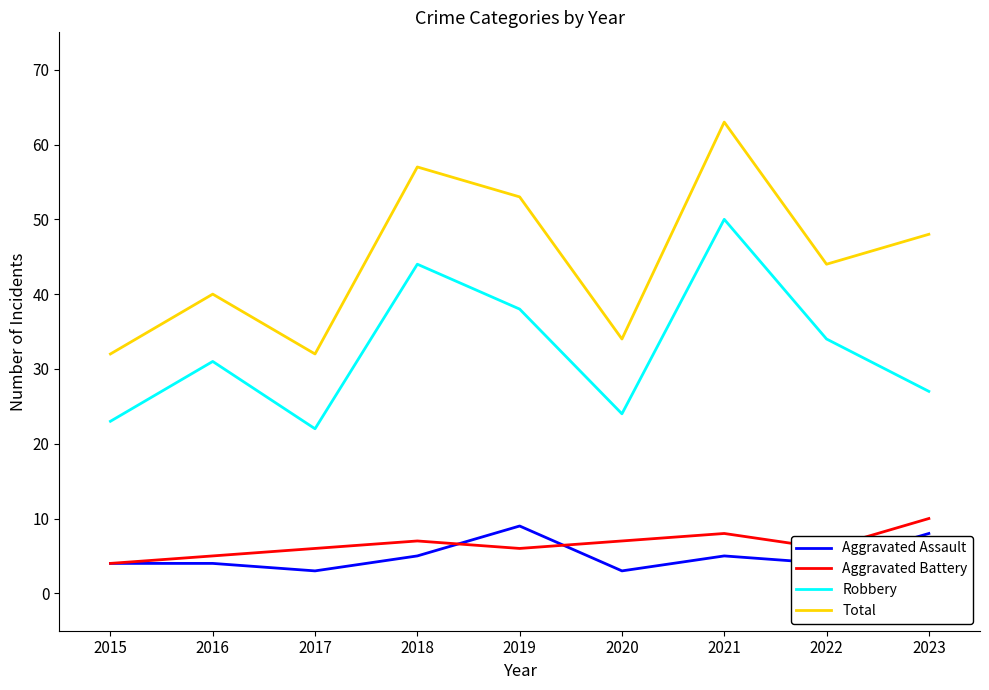

How many lines are shown in the chart?

4